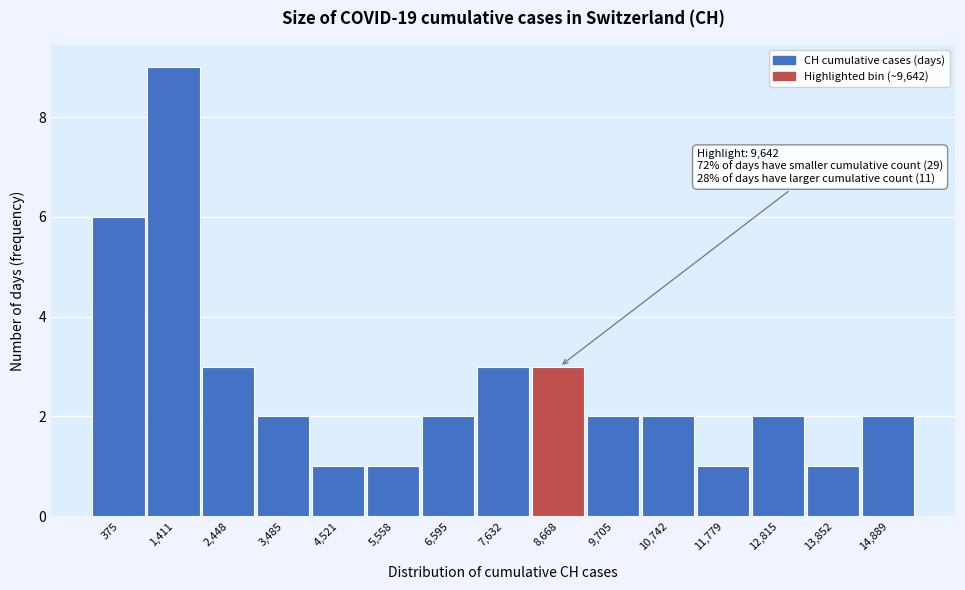

Reading left to right, list all the values displayed in this chart.

375=6	1,411=9	2,448=3	3,485=2	4,521=1	5,558=1	6,595=2	7,632=3	8,668=3	9,705=2	10,742=2	11,779=1	12,815=2	13,852=1	14,889=2